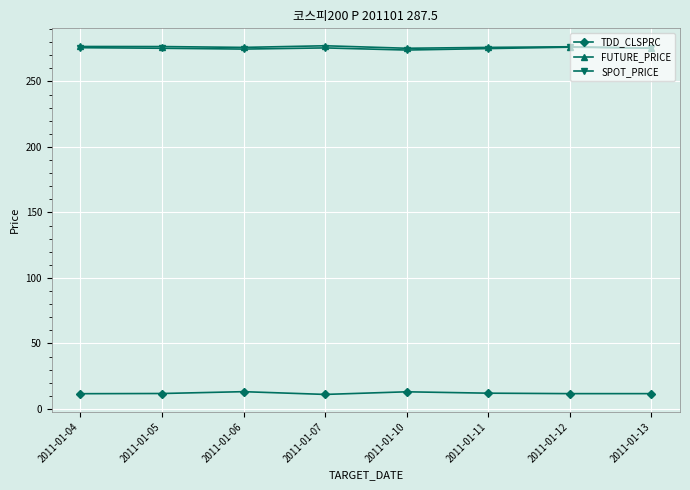

What is the difference between the highest and lowest values at 2011-01-06?

262.8